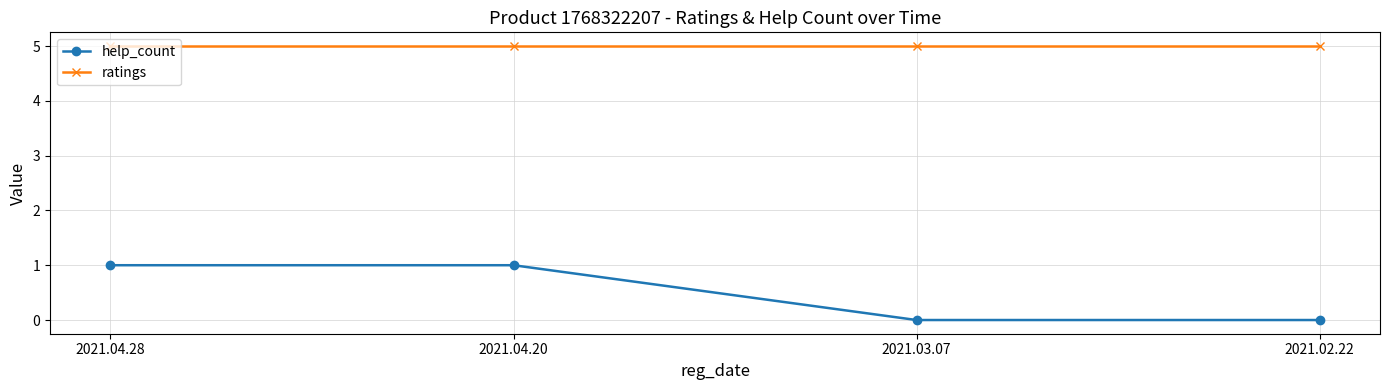

What is the spread (max minus min) of values at 2021.02.22?

5